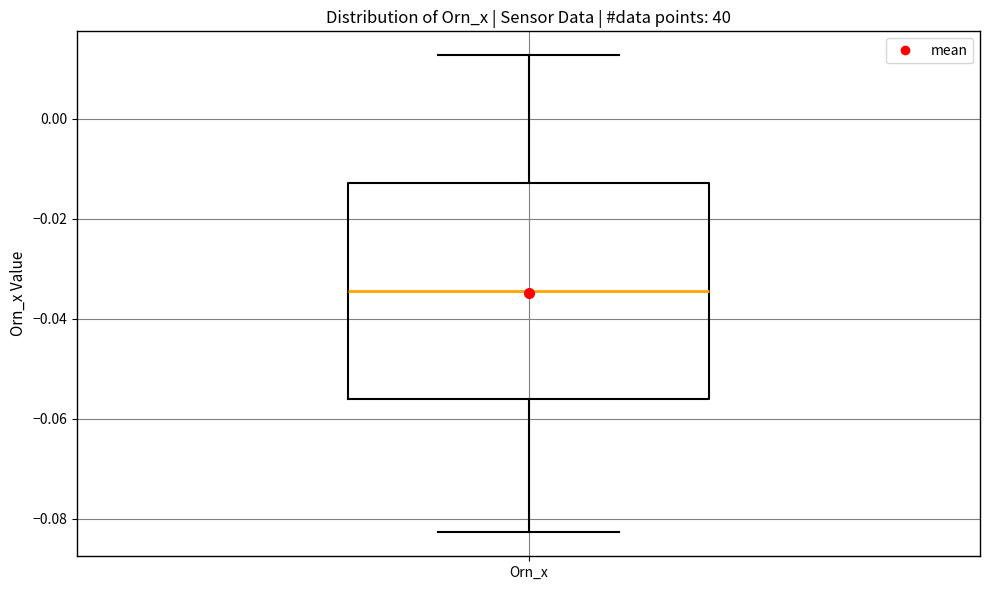

Transcribe this box plot: give where the median line is, the range the box spans, and where the two whiskers end, as read against the y-axis. The values are not printed on the chart, so give them approximately, as read against the axis.

median -0.034, box -0.056 to -0.012, whiskers -0.082 to 0.012